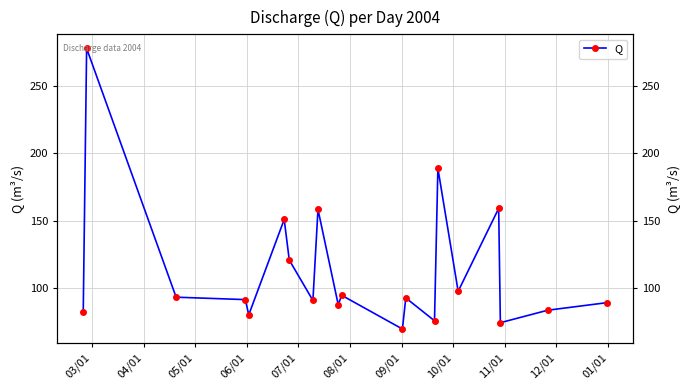

How many lines are shown in the chart?

1